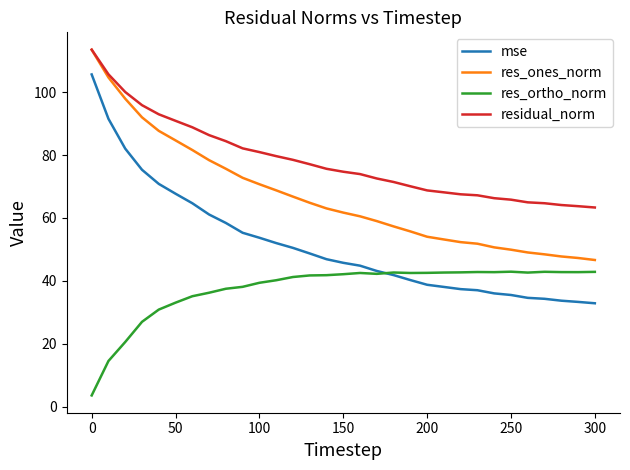

Which series has the largest range (max minus min)?

mse